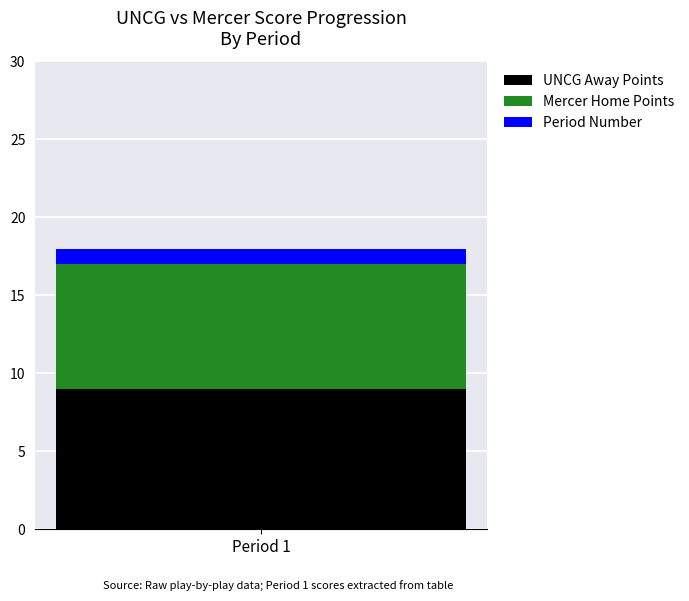

True or false: UNCG Away Points has a value of 9 at Period 1.

True